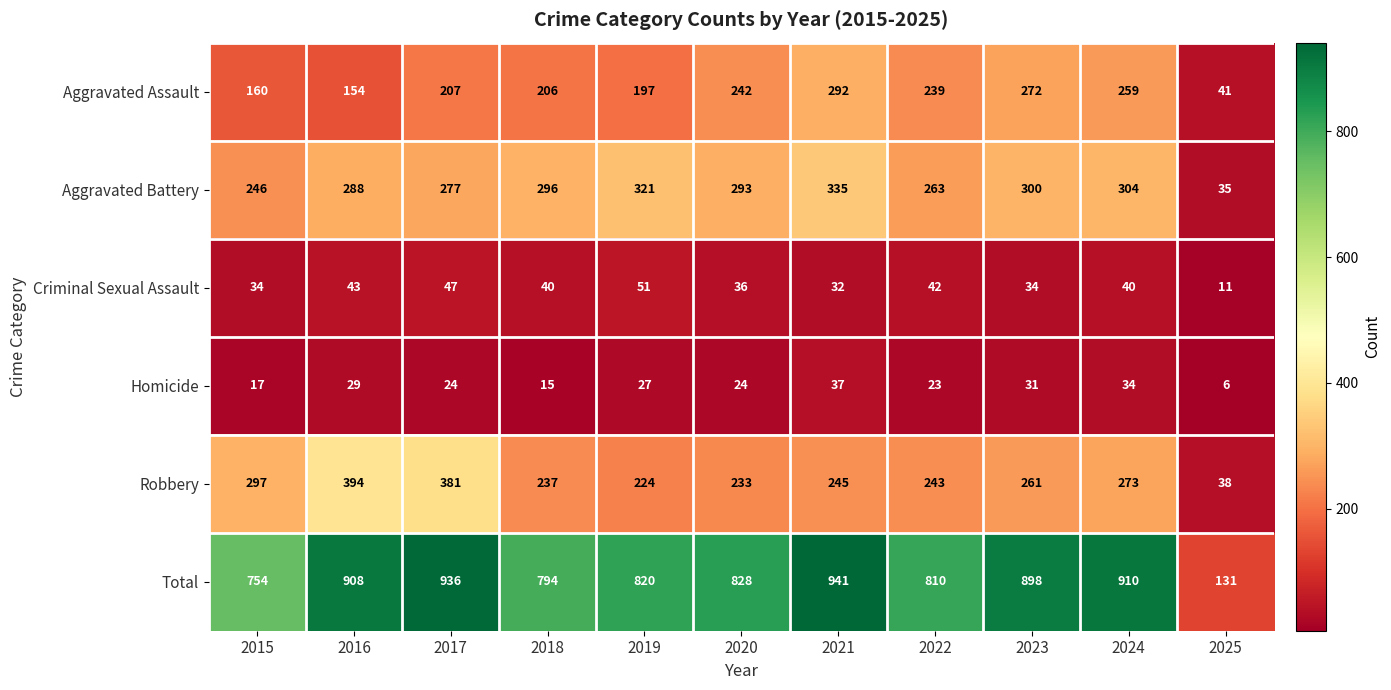

At which label does Aggravated Assault reach its peak?

2021